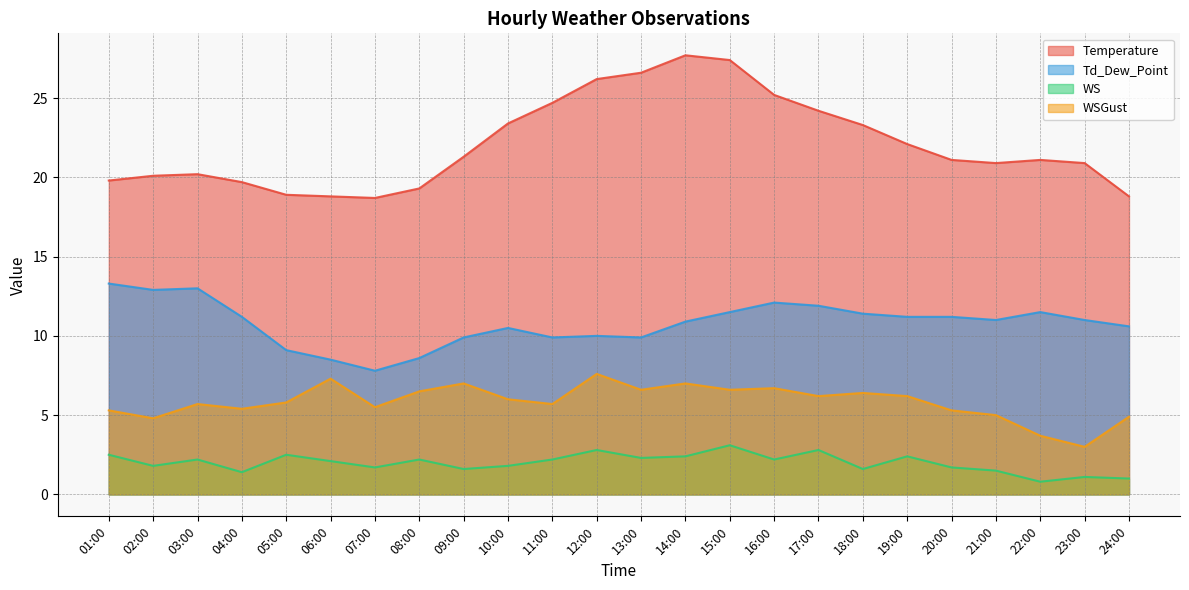

At how many categories does at least one series exceed 7?

24